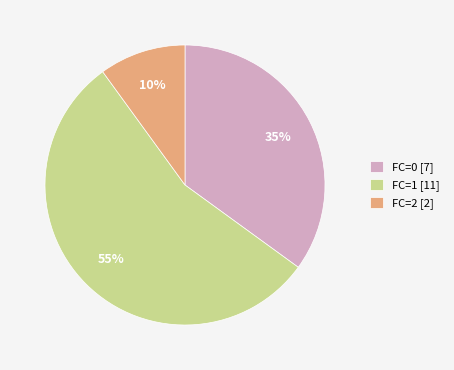

How many slices are in this pie chart?

3